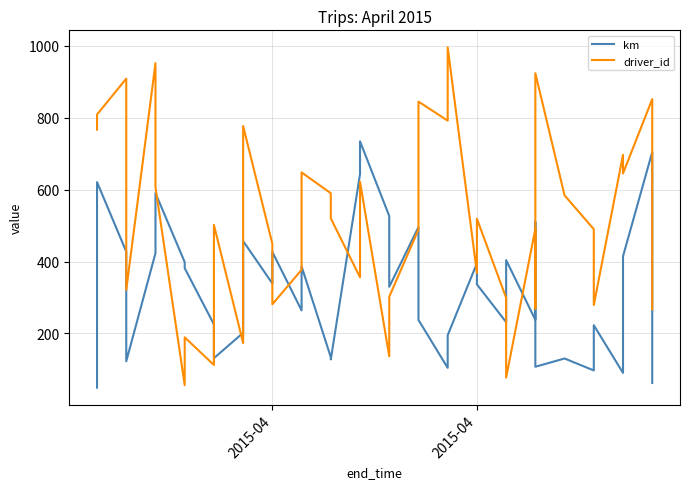

Rank the series by their maximum value, from highest to lowest.

driver_id, km